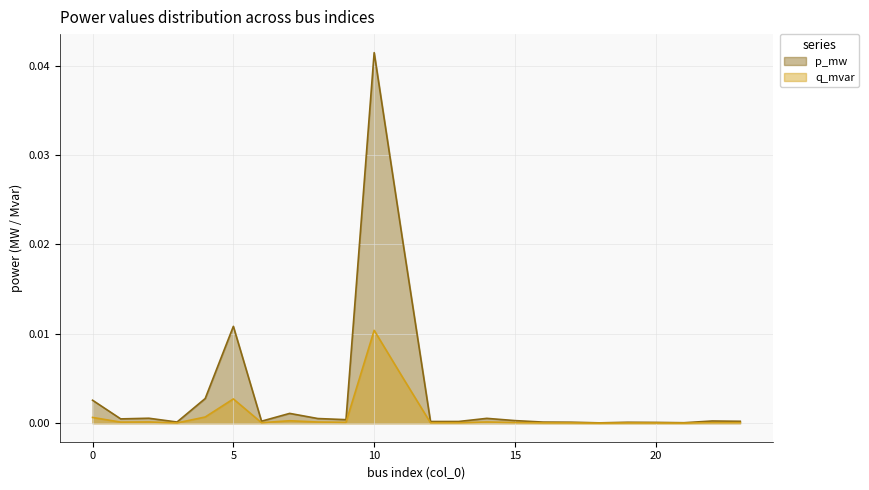

Where is the first local maximum for p_mw?

2